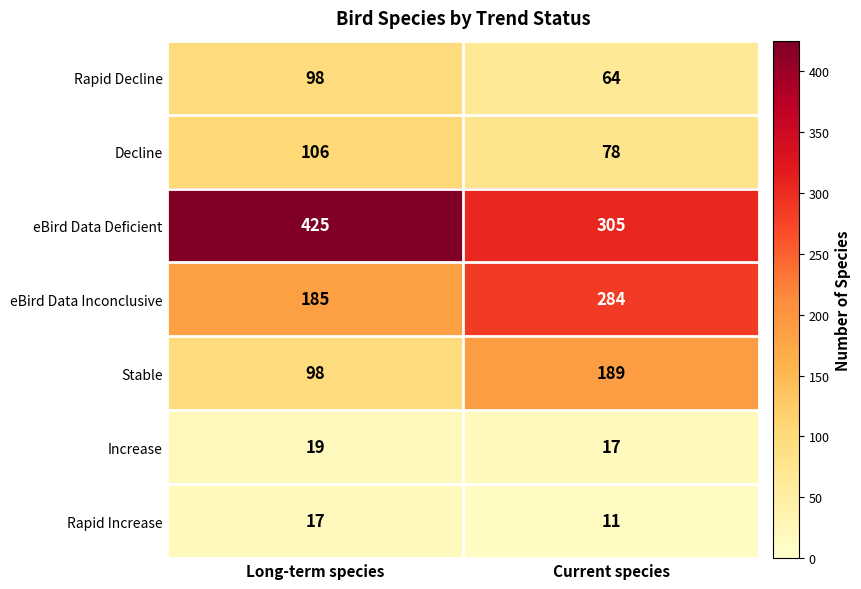

Which series changed the most between Long-term species and Current species?

eBird Data Deficient